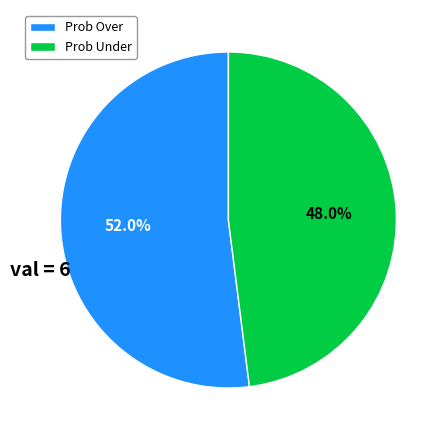

Between Prob Under and Prob Over, which is larger?

Prob Over